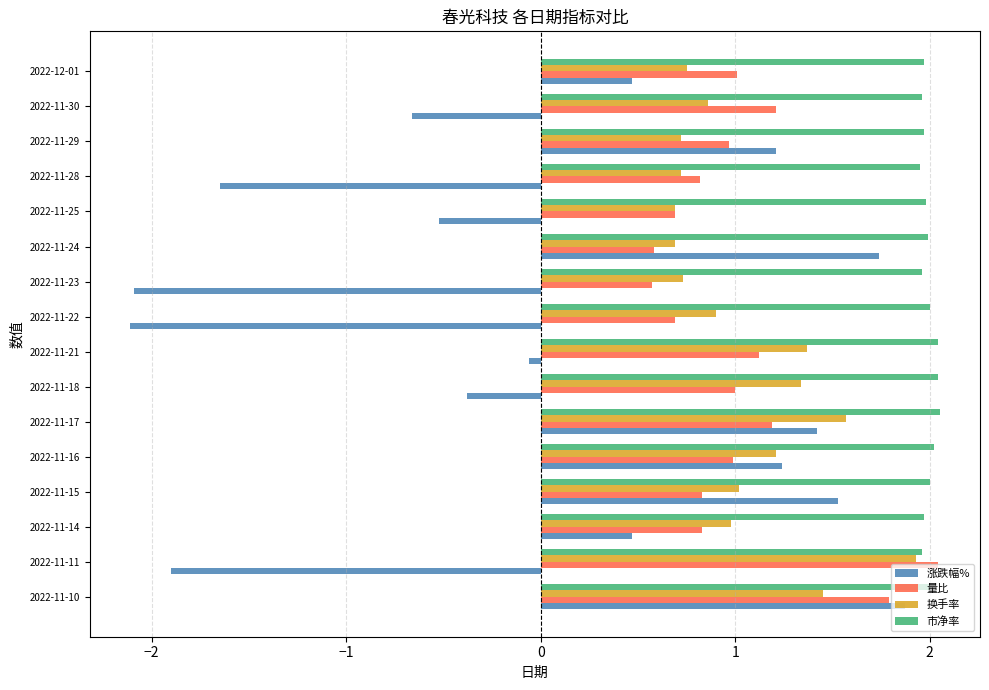

What is the minimum value shown in the chart?

-2.1